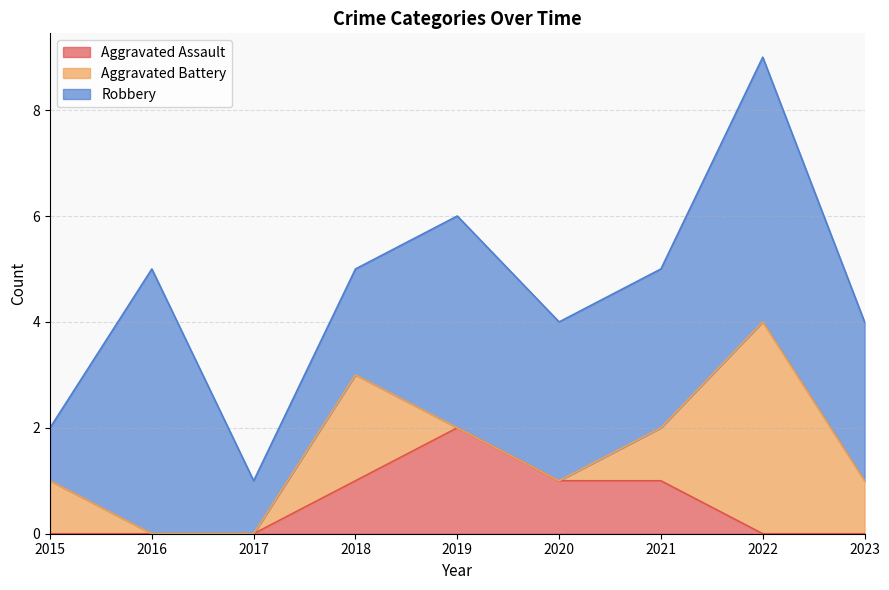

True or false: Robbery and Aggravated Assault intersect in this chart.

False